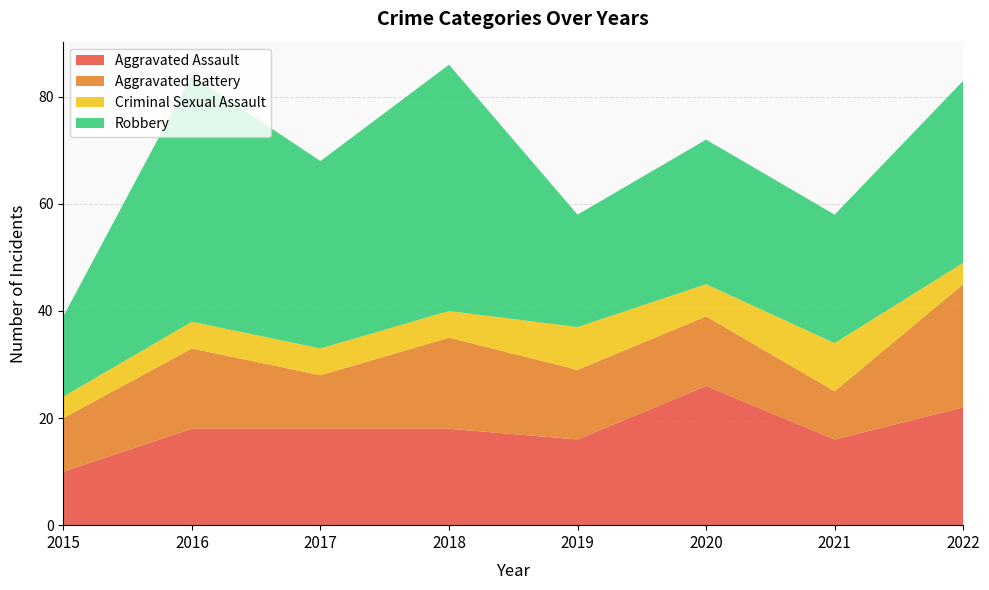

Reading right to left, what are all the values shown in this chart?

Aggravated Assault: 22	16	26	16	18	18	18	10
Aggravated Battery: 23	9	13	13	17	10	15	10
Criminal Sexual Assault: 4	9	6	8	5	5	5	4
Robbery: 34	24	27	21	46	35	46	15